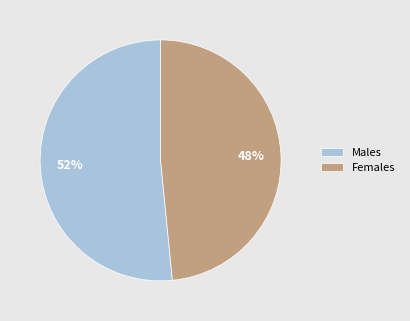

The Males slice represents 52% of the pie. True or false?

True